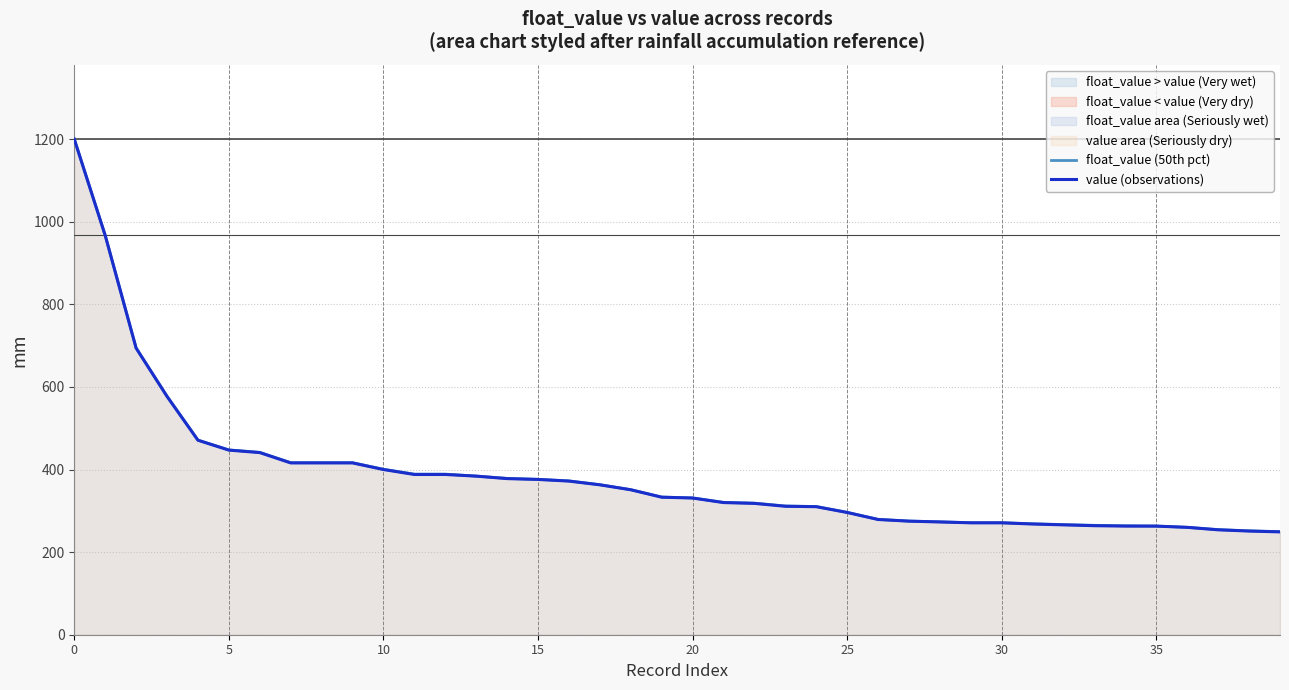

What is the average value of the value (observations) series?

384.3